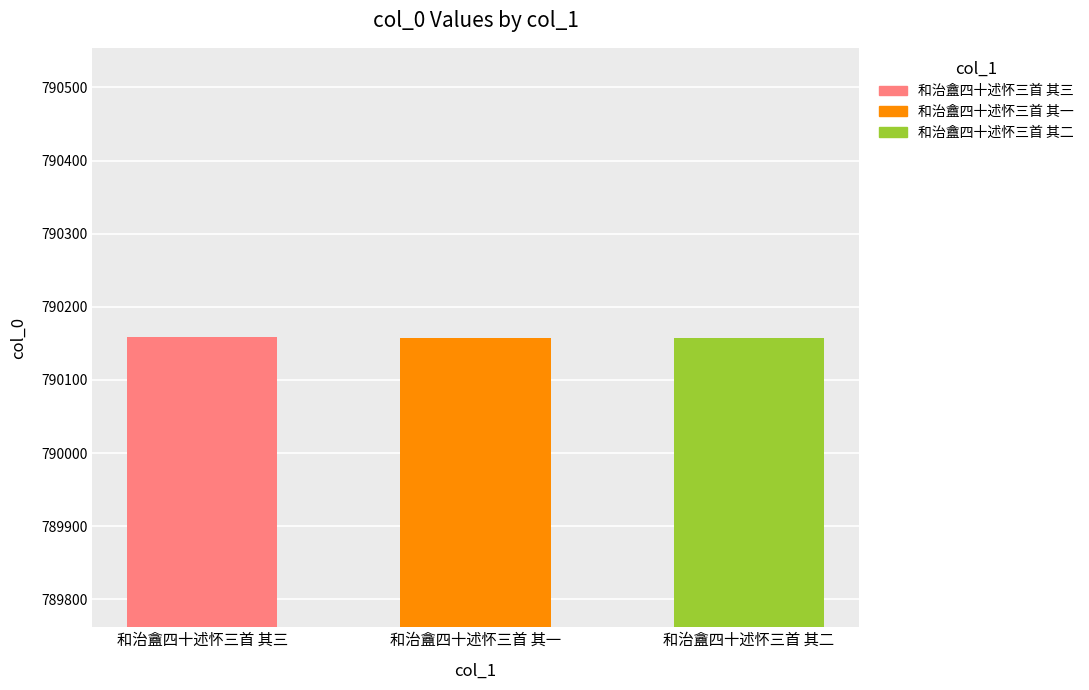

The value at 和治盦四十述怀三首 其二 is 452985. True or false?

False